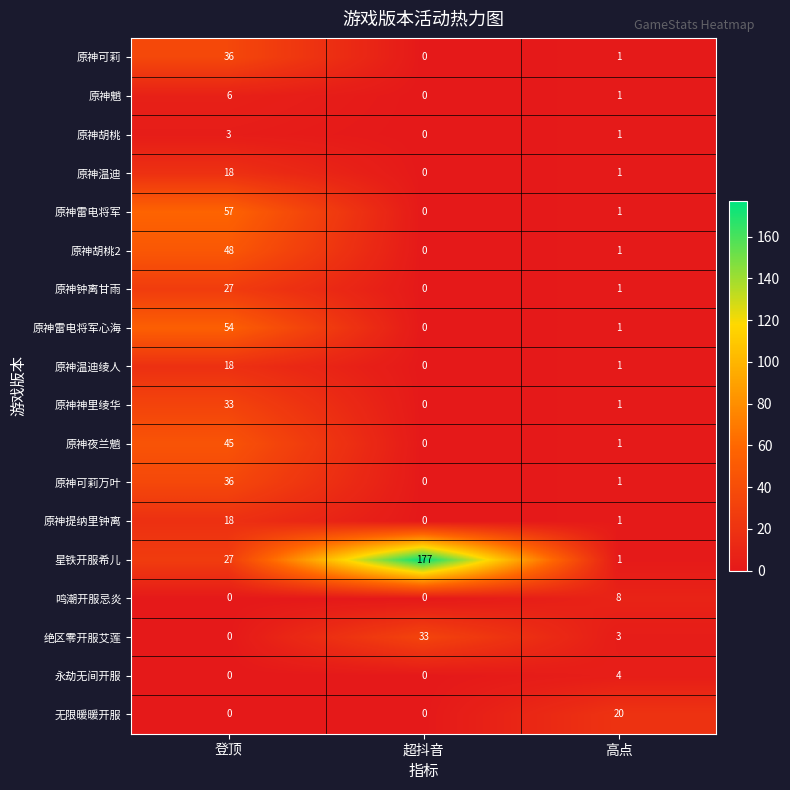

Which series changed the most between 超抖音 and 高点?

星铁开服希儿